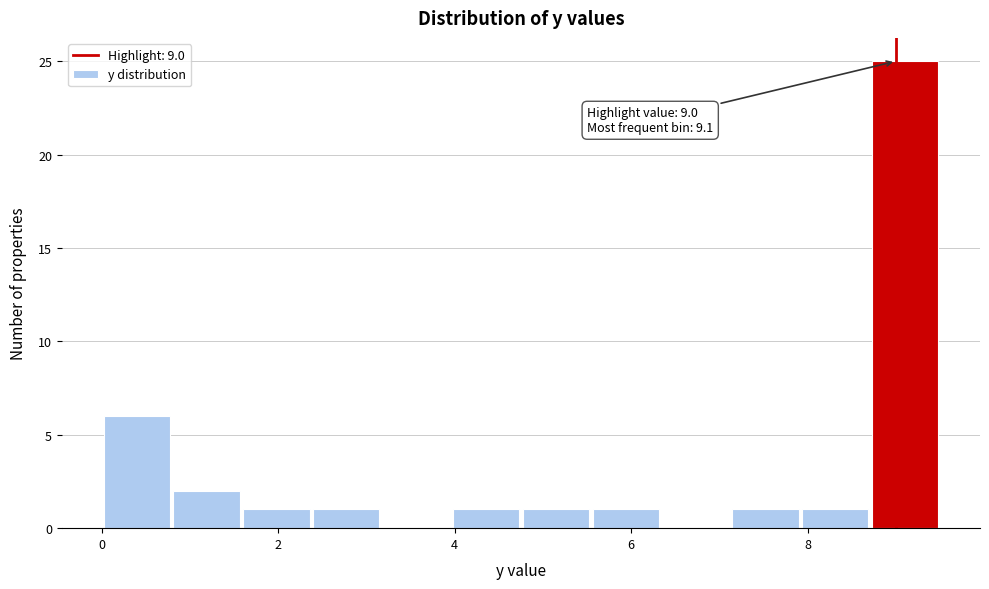

Around what value on the x-axis is the tallest bar? Give the approximate position of its centre, as read against the axis.

9.2